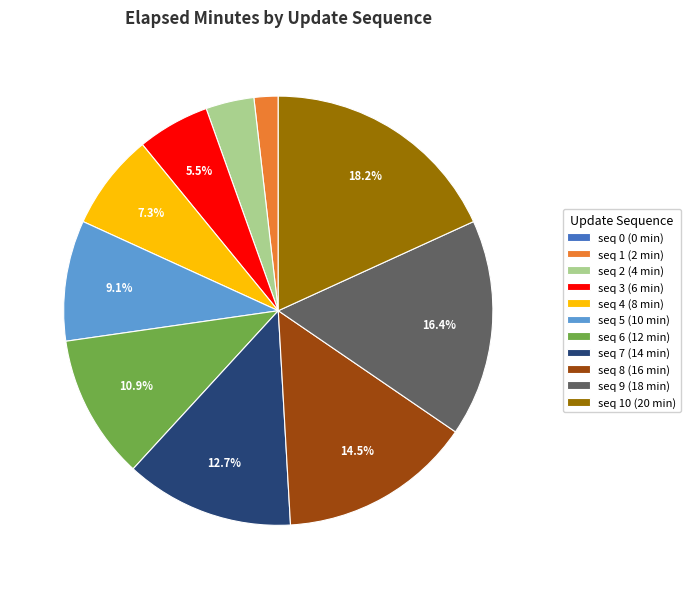

What is the ratio of the value at seq 4 (8 min) to the value at seq 6 (12 min)?

0.7